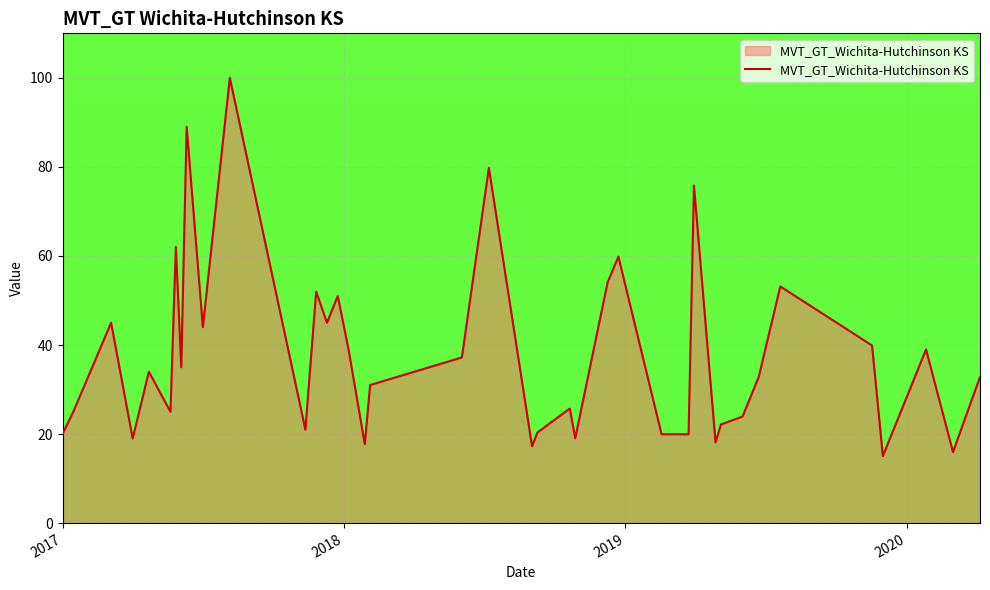

What is the maximum value shown in the chart?

100.0